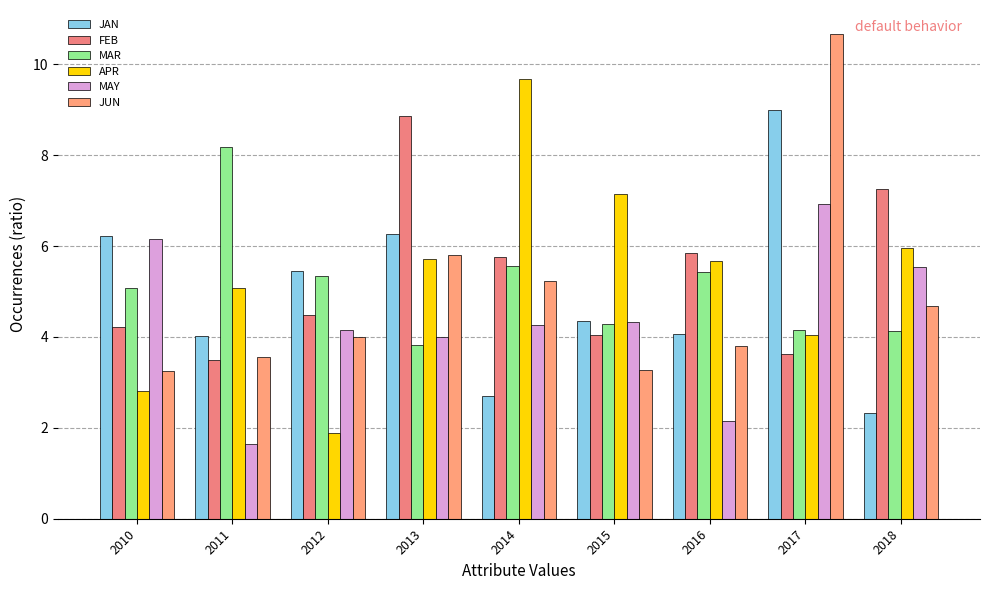

What is the difference between the maximum and minimum values in the FEB series?

5.4